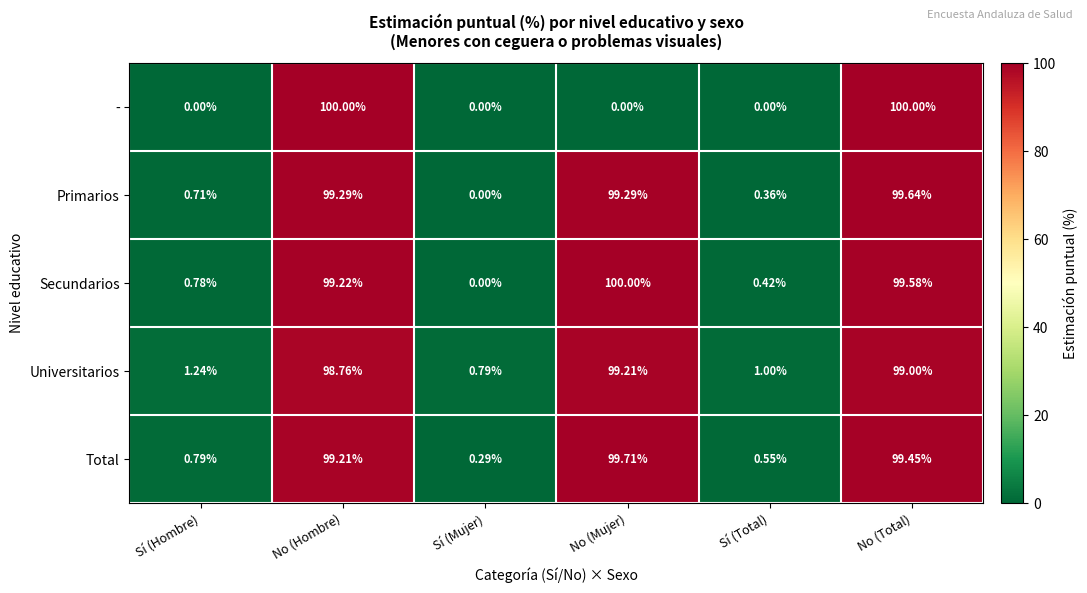

Where is Secundarios nearest to the value 50?

Sí (Hombre)